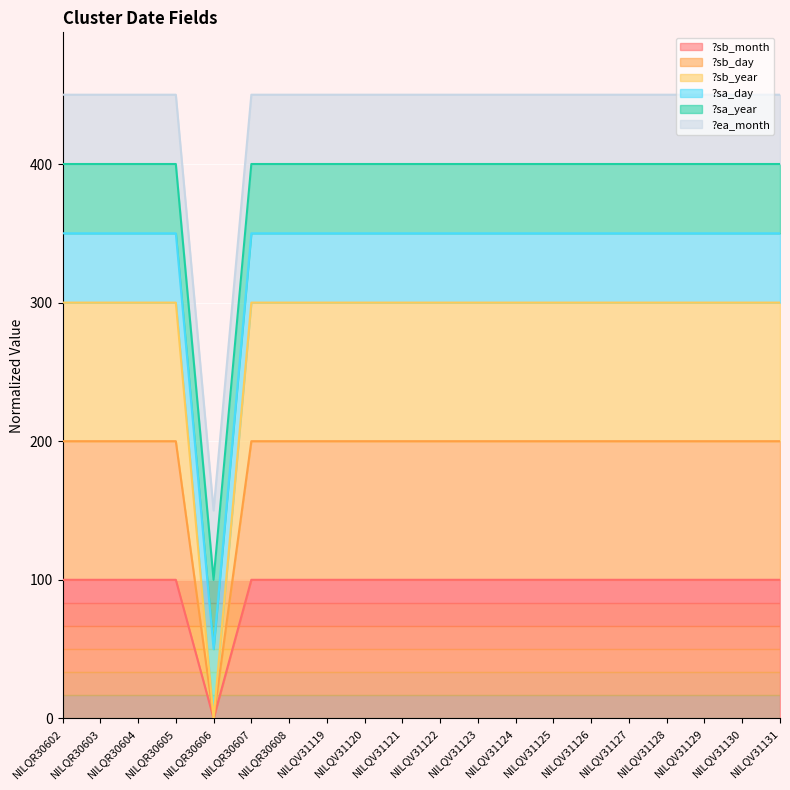

Does the chart display data point markers on the line(s)?

No